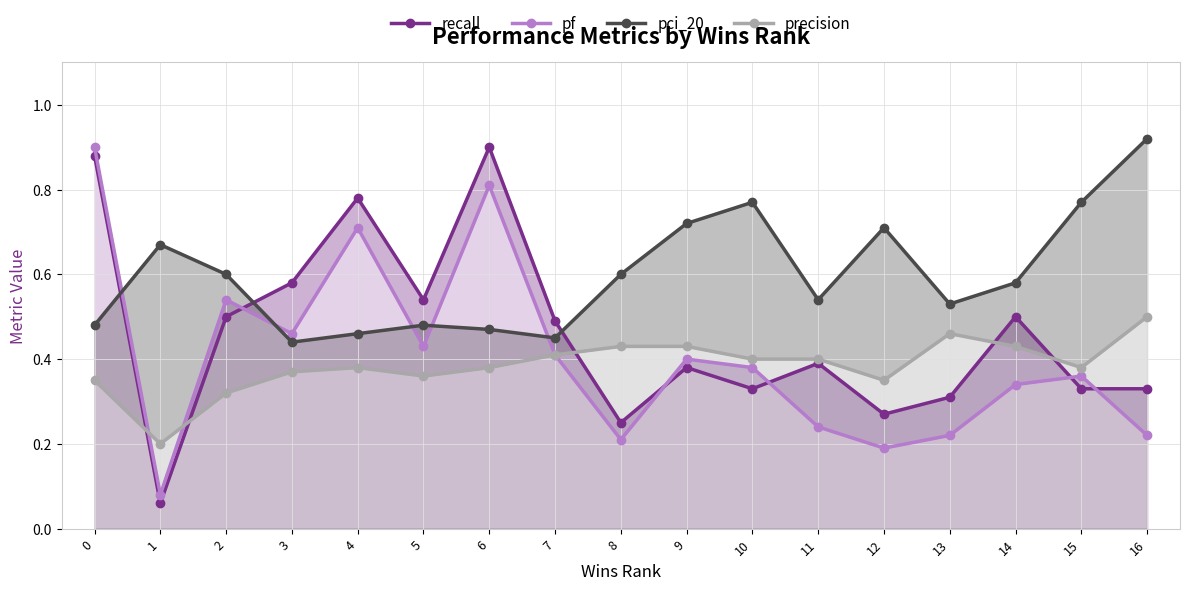

At which label is pf closest to 0?

1